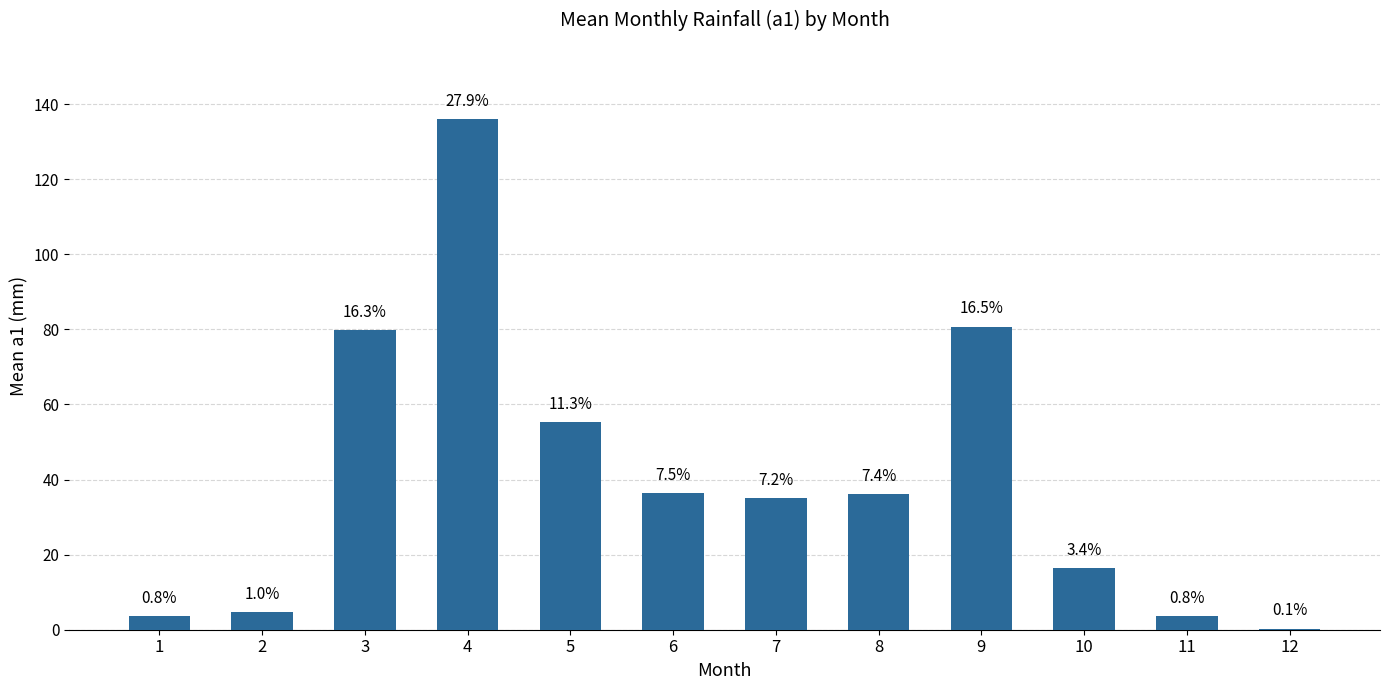

What is the difference between the values at 12 and 7?

34.8